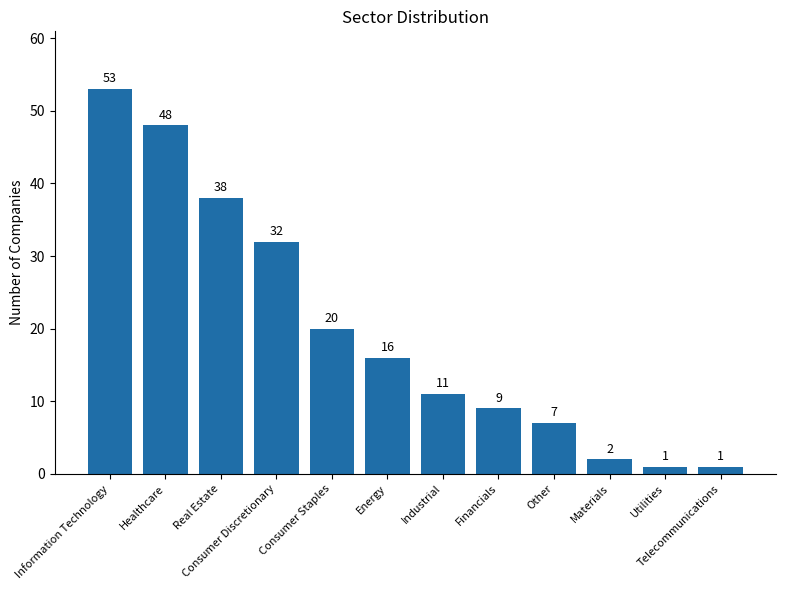

True or false: the data shows 1 at Utilities.

True